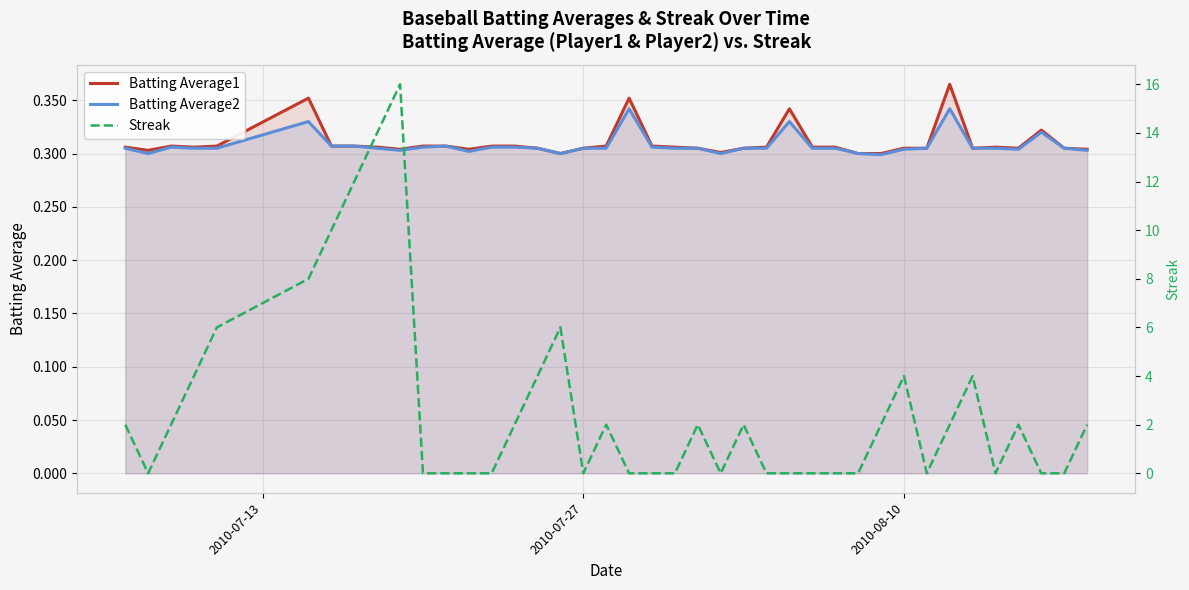

How many interior local valleys does the Batting Average2 series have?

7